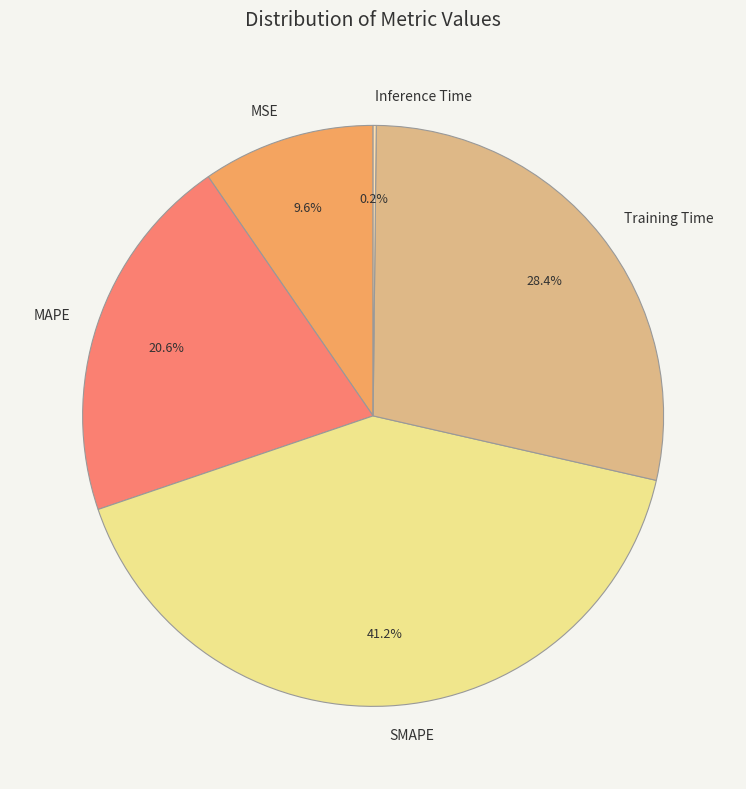

What is the total percentage of Training Time and MSE?

38.0%